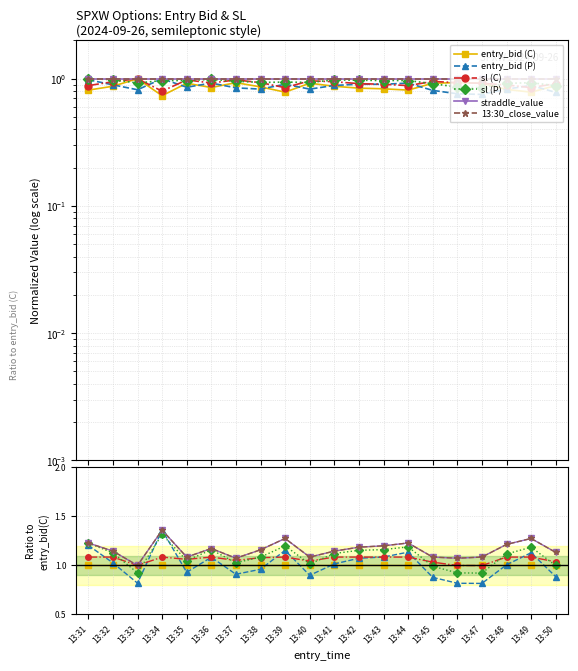

Which series changed the most between 13:35 and 13:44?

entry_bid (P)